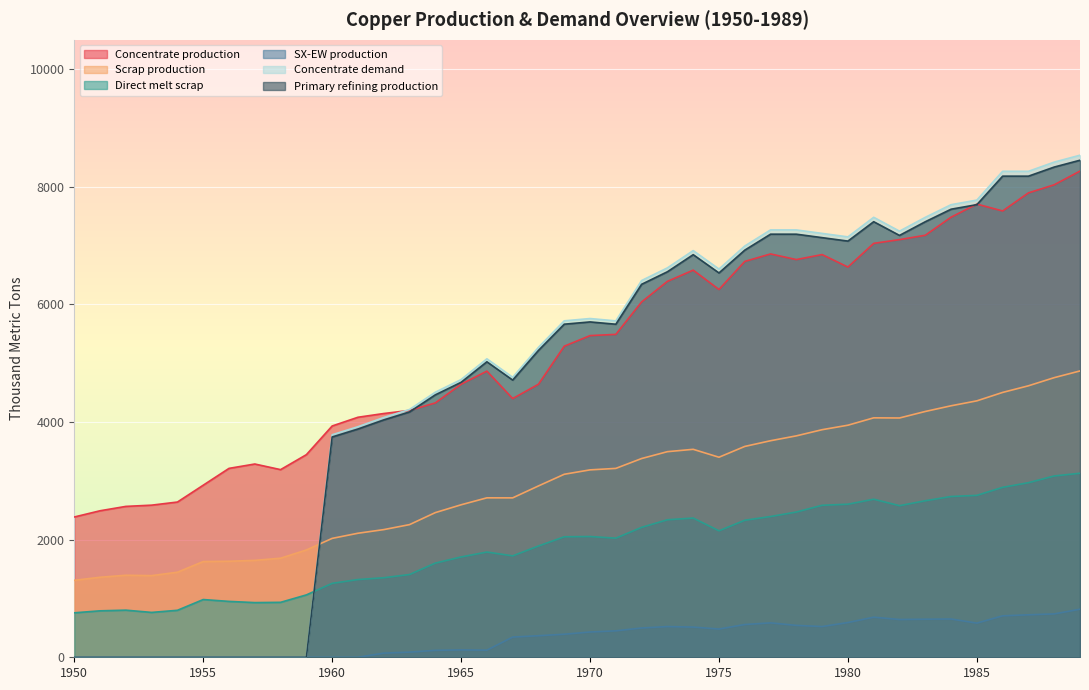

Reading left to right, list all the values displayed in this chart.

Concentrate production: 1950=2385.7	1951=2491.7	1952=2565.9	1953=2587.0	1954=2639.9	1955=2926.2	1956=3212.5	1957=3286.6	1958=3191.1	1959=3445.6	1960=3933.3	1961=4081.7	1962=4145.3	1963=4198.2	1964=4325.4	1965=4643.5	1966=4866.1	1967=4399.4	1968=4643.2	1969=5290.1	1970=5470.3	1971=5491.4	1972=6042.8	1973=6392.7	1974=6583.5	1975=6254.7	1976=6731.9	1977=6859.0	1978=6763.5	1979=6848.3	1980=6636.1	1981=7039.0	1982=7102.6	1983=7176.7	1984=7484.2	1985=7706.8	1986=7590.1	1987=7897.6	1988=8035.4	1989=8268.6
Scrap production: 1950=1308.7	1951=1361.0	1952=1395.2	1953=1388.9	1954=1446.5	1955=1627.9	1956=1633.0	1957=1647.9	1958=1684.8	1959=1824.9	1960=2021.8	1961=2109.3	1962=2171.0	1963=2256.0	1964=2460.1	1965=2593.1	1966=2711.5	1967=2710.9	1968=2913.9	1969=3112.3	1970=3186.9	1971=3212.0	1972=3379.8	1973=3496.4	1974=3536.5	1975=3401.8	1976=3585.5	1977=3682.6	1978=3765.3	1979=3870.2	1980=3946.5	1981=4071.8	1982=4069.4	1983=4180.1	1984=4276.9	1985=4360.8	1986=4503.9	1987=4616.8	1988=4755.4	1989=4869.5
Direct melt scrap: 1950=756.1	1951=790.0	1952=801.3	1953=762.9	1954=799.0	1955=981.9	1956=950.2	1957=929.9	1958=934.5	1959=1060.8	1960=1257.2	1961=1322.0	1962=1352.5	1963=1407.5	1964=1601.7	1965=1705.9	1966=1789.6	1967=1724.8	1968=1892.4	1969=2049.2	1970=2053.6	1971=2025.4	1972=2209.6	1973=2338.6	1974=2367.6	1975=2150.8	1976=2330.2	1977=2393.6	1978=2470.2	1979=2584.9	1980=2603.1	1981=2688.1	1982=2578.2	1983=2661.8	1984=2734.3	1985=2753.6	1986=2890.1	1987=2969.1	1988=3083.2	1989=3130.0
SX-EW production: 1950=0.0	1951=0.0	1952=0.0	1953=0.0	1954=0.0	1955=0.0	1956=0.0	1957=0.0	1958=0.0	1959=0.0	1960=0.0	1961=0.0	1962=70.7	1963=87.8	1964=117.6	1965=125.5	1966=120.9	1967=343.6	1968=366.8	1969=391.9	1970=429.7	1971=449.6	1972=498.2	1973=522.3	1974=513.5	1975=480.3	1976=557.1	1977=585.0	1978=542.5	1979=522.7	1980=590.9	1981=682.0	1982=642.4	1983=647.3	1984=650.8	1985=581.2	1986=704.9	1987=722.4	1988=737.6	1989=817.4
Concentrate demand: 1950=0.0	1951=0.0	1952=0.0	1953=0.0	1954=0.0	1955=0.0	1956=0.0	1957=0.0	1958=0.0	1959=0.0	1960=3784.0	1961=3920.8	1962=4077.3	1963=4214.1	1964=4507.9	1965=4723.2	1966=5075.7	1967=4761.7	1968=5271.1	1969=5721.7	1970=5760.6	1971=5721.0	1972=6406.9	1973=6622.2	1974=6915.9	1975=6601.9	1976=6993.7	1977=7267.8	1978=7267.5	1979=7208.3	1980=7149.1	1981=7482.1	1982=7246.5	1983=7481.4	1984=7696.7	1985=7774.8	1986=8264.6	1987=8264.3	1988=8420.8	1989=8538.1
Primary refining production: 1950=0.0	1951=0.0	1952=0.0	1953=0.0	1954=0.0	1955=0.0	1956=0.0	1957=0.0	1958=0.0	1959=0.0	1960=3746.1	1961=3881.6	1962=4036.6	1963=4172.0	1964=4462.8	1965=4675.9	1966=5025.0	1967=4714.0	1968=5218.4	1969=5664.5	1970=5703.0	1971=5663.8	1972=6342.8	1973=6556.0	1974=6846.8	1975=6535.9	1976=6923.7	1977=7195.1	1978=7194.8	1979=7136.2	1980=7077.6	1981=7407.3	1982=7174.0	1983=7406.6	1984=7619.8	1985=7697.0	1986=8182.0	1987=8181.7	1988=8336.6	1989=8452.7